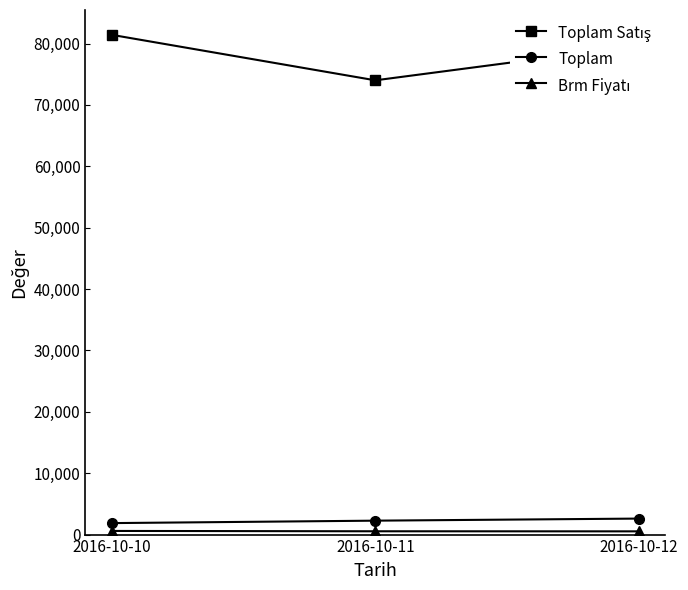

What is the value of the Toplam point at the 2nd from the left?

2268.0